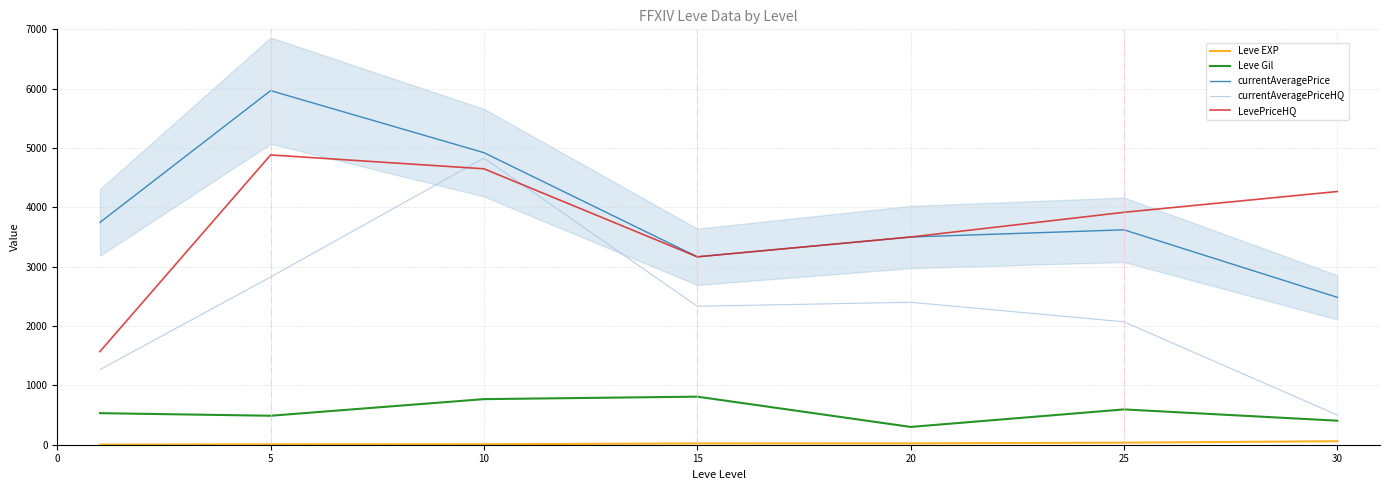

The value of currentAveragePriceHQ at 5 is 2826.7. True or false?

True